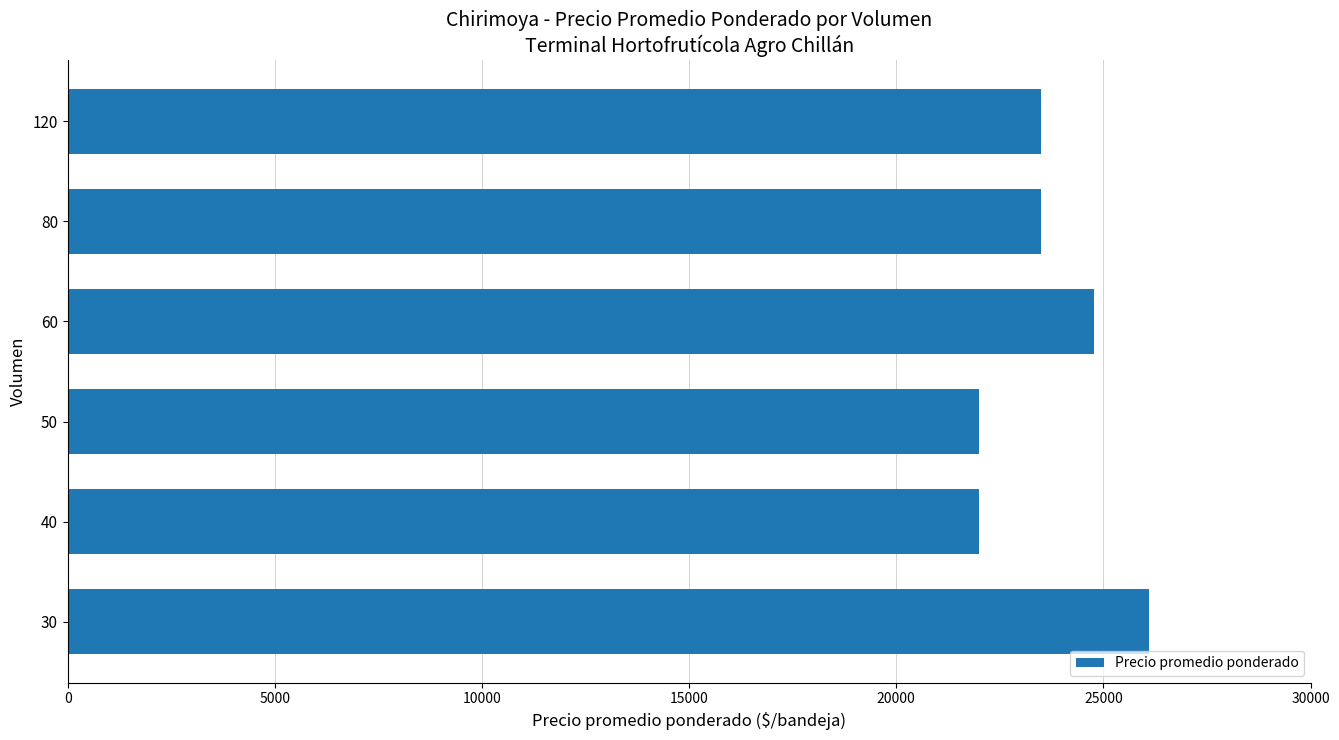

What is the difference between the maximum and minimum values?

4100